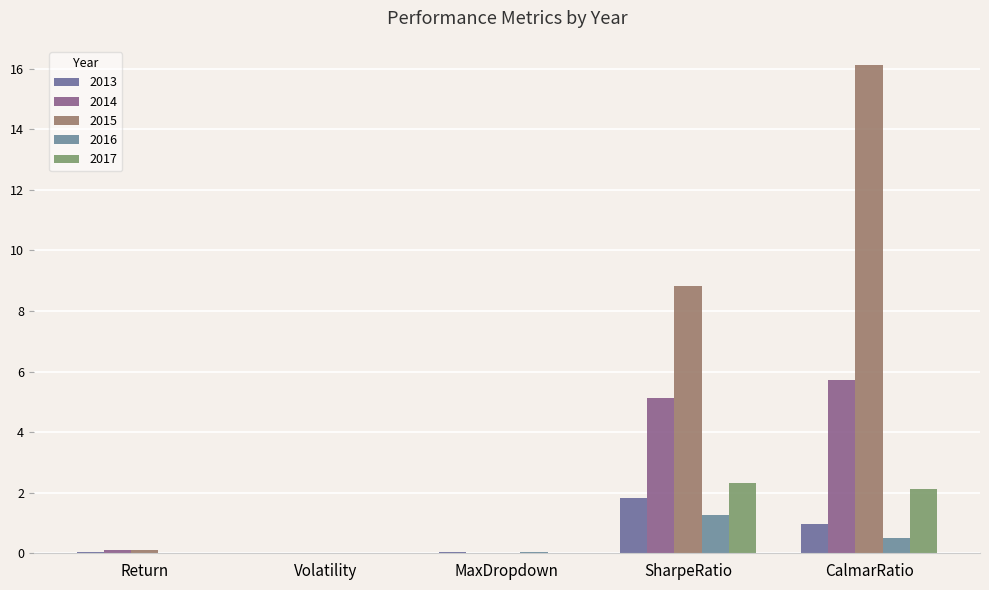

Are the bars horizontal?

No